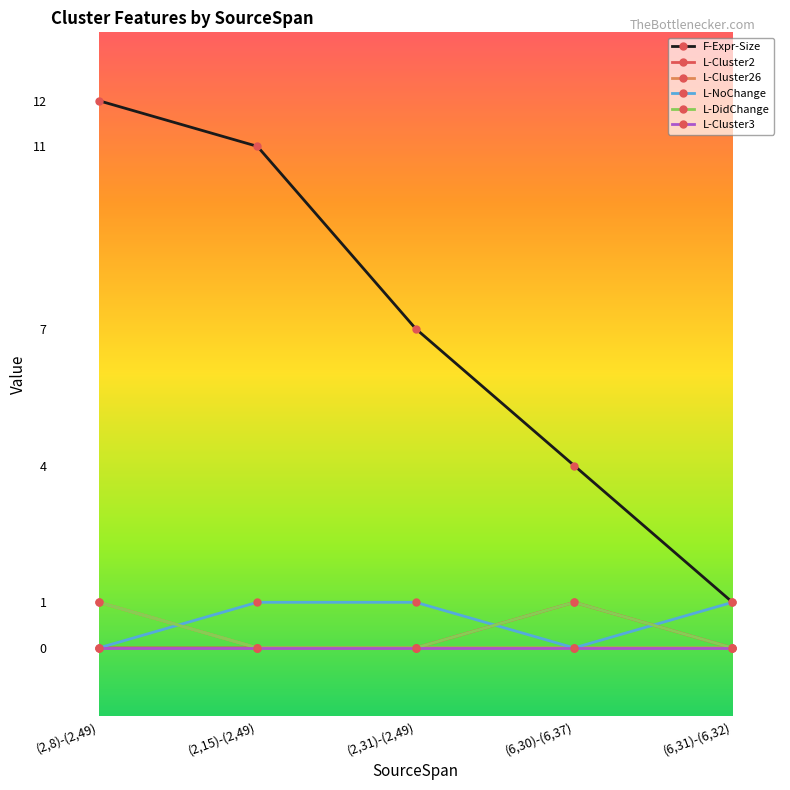

Reading left to right, list all the values displayed in this chart.

F-Expr-Size: 12	11	7	4	1
L-Cluster2: 0	0	0	1	0
L-Cluster26: 1	0	0	0	0
L-NoChange: 0	1	1	0	1
L-DidChange: 1	0	0	1	0
L-Cluster3: 0	0	0	0	0